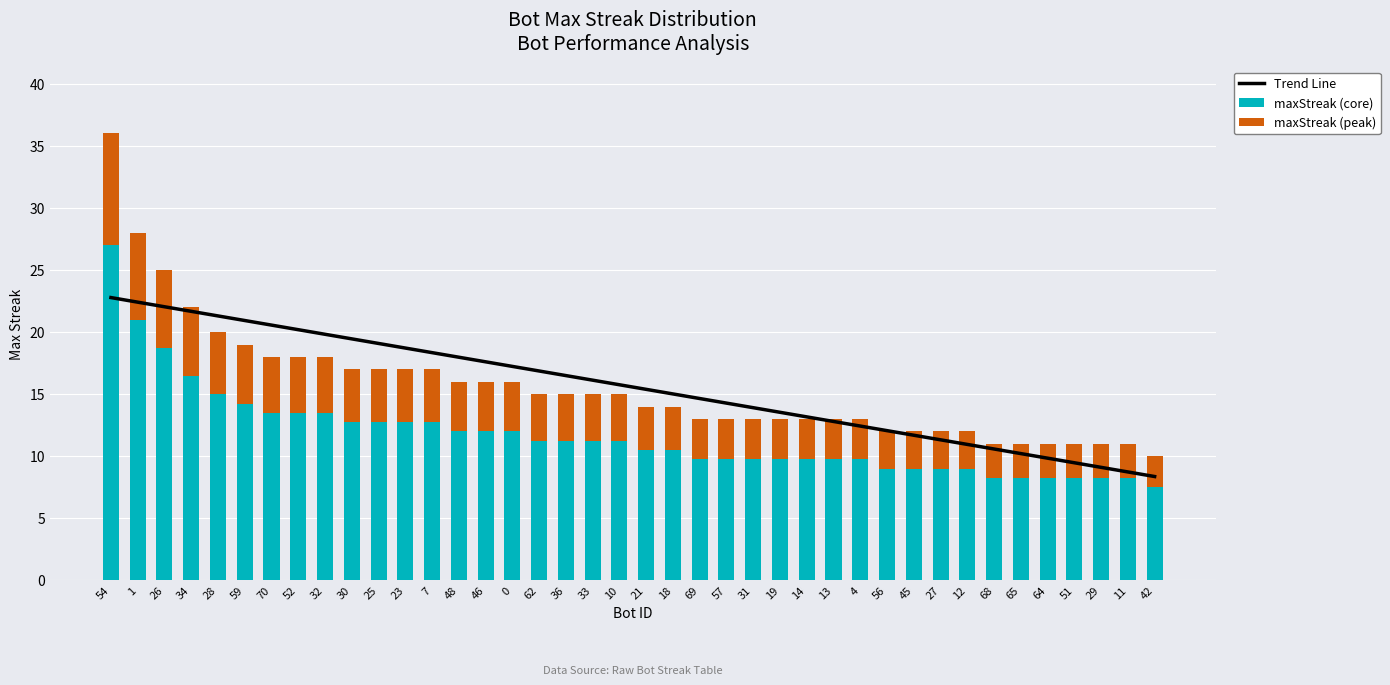

How many groups of bars are there?

40